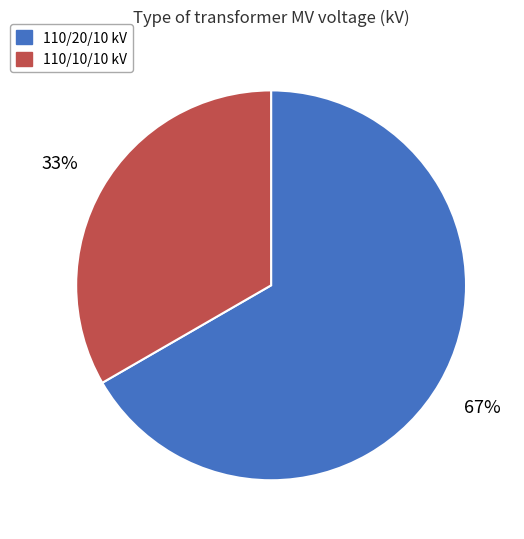

Approximately how many times larger is the value at 110/10/10 kV compared to 110/20/10 kV?

0.5